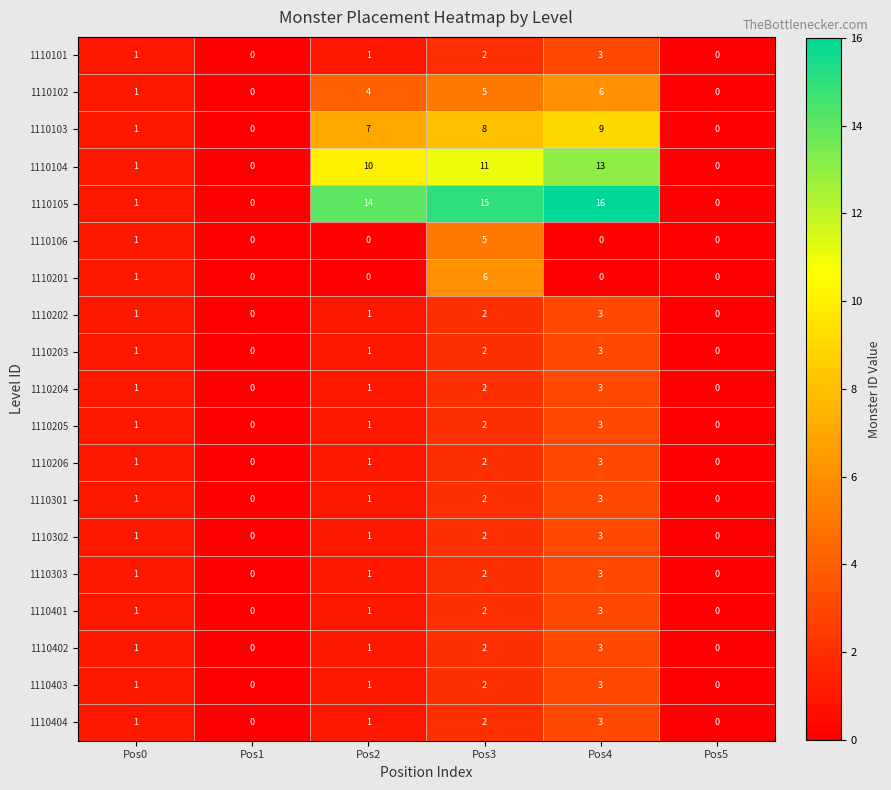

Which series changed the most between Pos4 and Pos5?

1110105